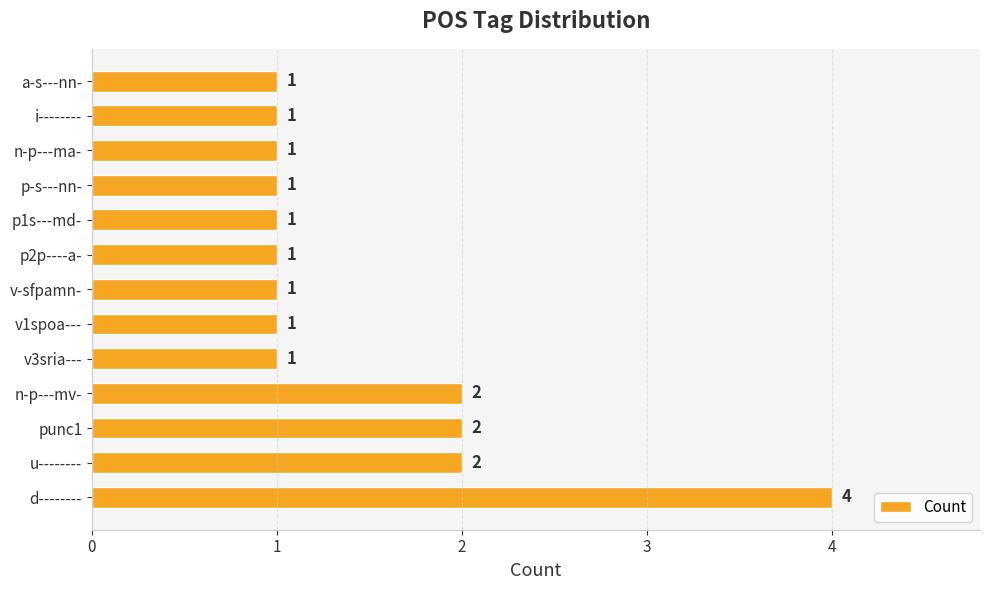

Which category has the highest value across all series?

d--------